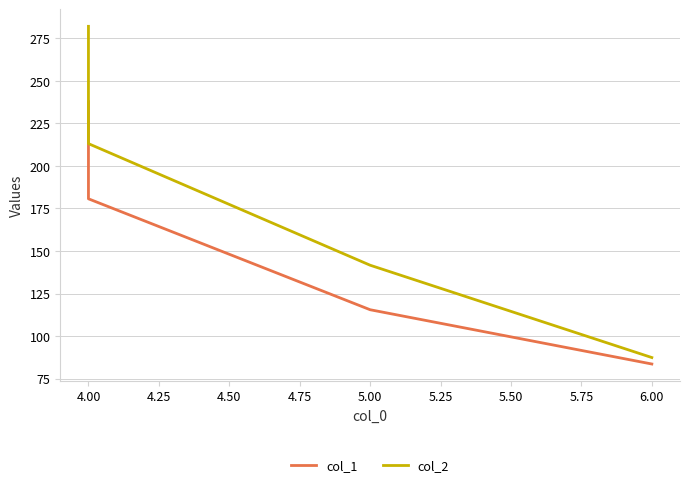

How many distinct data groups are displayed?

2